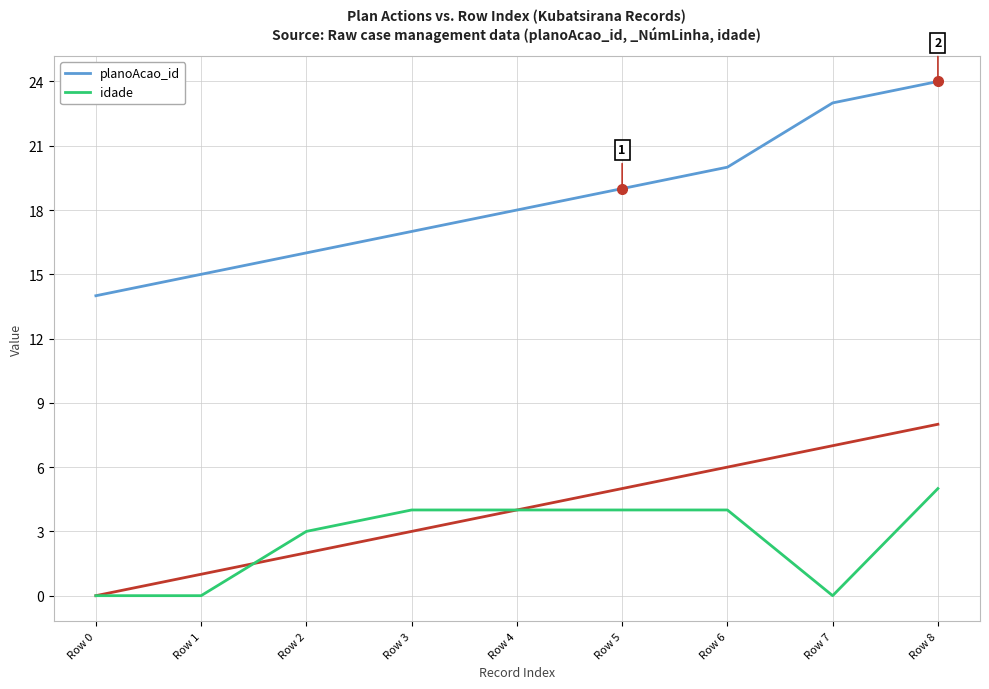

Which category has the lowest value across all series?

Row 0